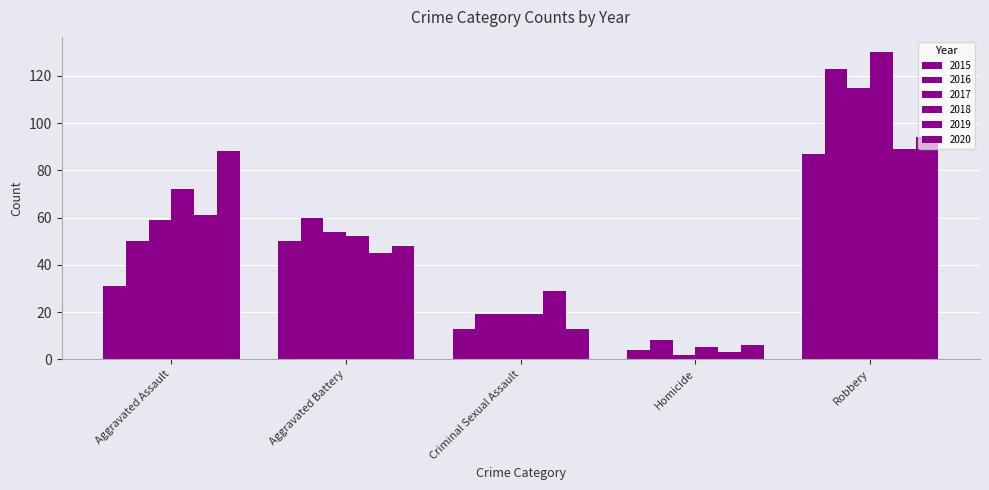

Reading left to right, list all the values displayed in this chart.

2015: Aggravated Assault=31	Aggravated Battery=50	Criminal Sexual Assault=13	Homicide=4	Robbery=87
2016: Aggravated Assault=50	Aggravated Battery=60	Criminal Sexual Assault=19	Homicide=8	Robbery=123
2017: Aggravated Assault=59	Aggravated Battery=54	Criminal Sexual Assault=19	Homicide=2	Robbery=115
2018: Aggravated Assault=72	Aggravated Battery=52	Criminal Sexual Assault=19	Homicide=5	Robbery=130
2019: Aggravated Assault=61	Aggravated Battery=45	Criminal Sexual Assault=29	Homicide=3	Robbery=89
2020: Aggravated Assault=88	Aggravated Battery=48	Criminal Sexual Assault=13	Homicide=6	Robbery=94